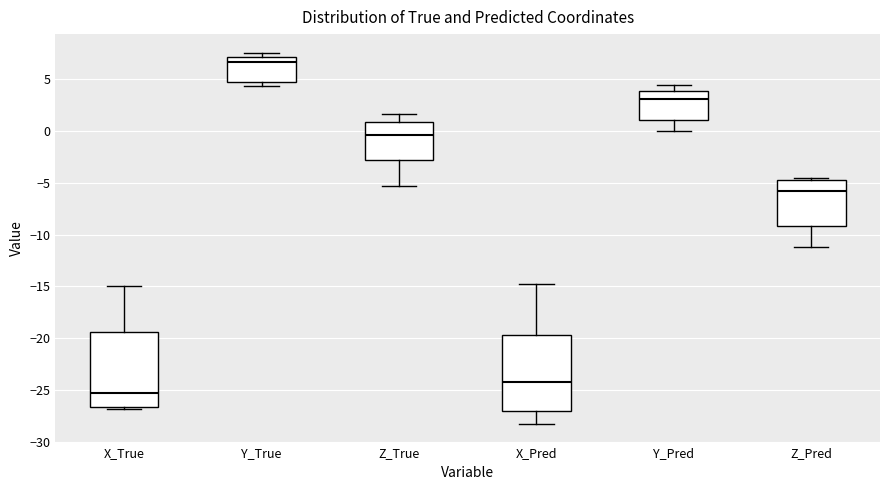

Reading left to right, read every box against the y-axis: the position of its median line, the range the box covers, and the ends of its whiskers. The values are not printed on the chart, so give them approximately, as read against the axis.

X_True: median -25.5, box -26.5 to -19.5, whiskers -27.0 to -15.0
Y_True: median 6.5, box 4.5 to 7.0, whiskers 4.5 (just below the box's lower edge) to 7.5
Z_True: median -0.5, box -3.0 to 1.0, whiskers -5.5 to 1.5
X_Pred: median -24.0, box -27.0 to -19.5, whiskers -28.5 to -14.5
Y_Pred: median 3.0, box 1.0 to 4.0, whiskers 0.0 to 4.5
Z_Pred: median -6.0, box -9.0 to -5.0, whiskers -11.0 to -4.5